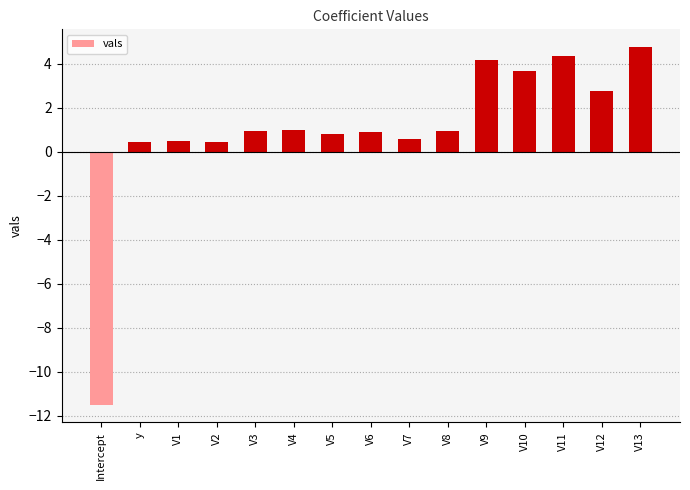

What is the change in value from V6 to V10?

+2.8